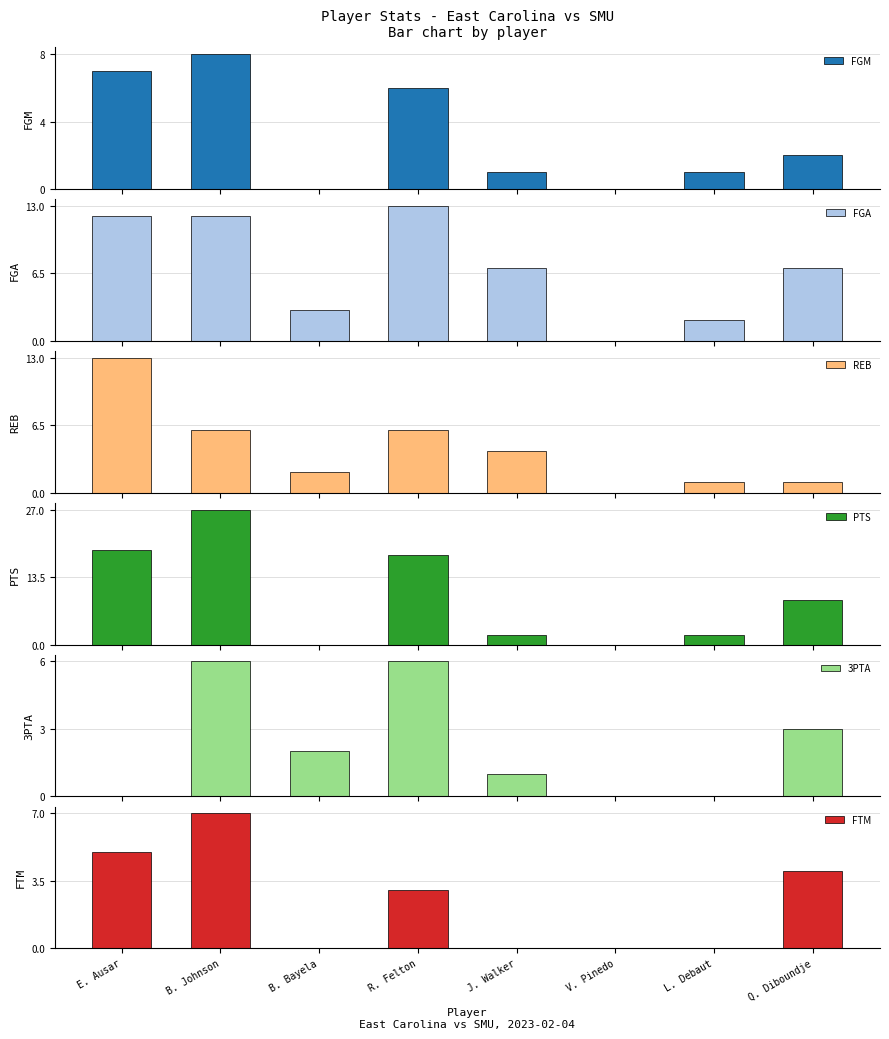

The FGA series shows 4 at B. Bayela. True or false?

False